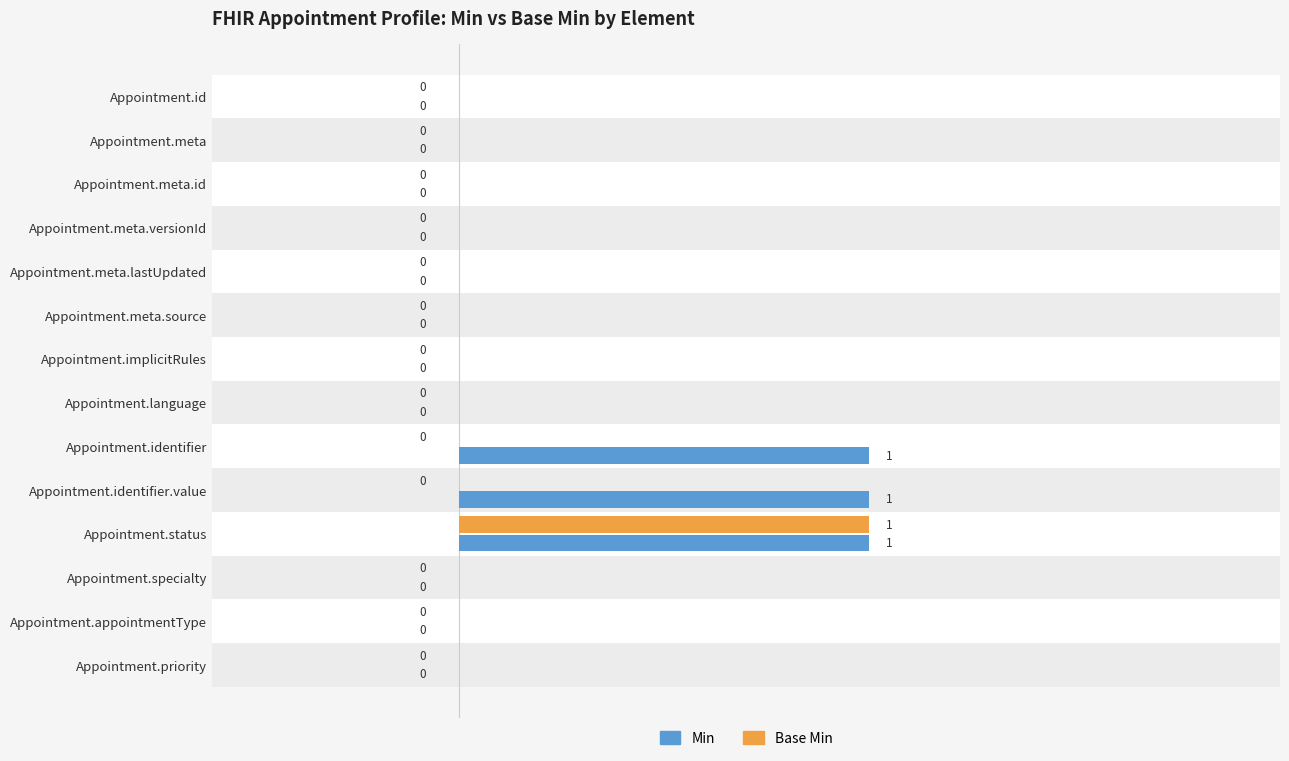

Which series has the largest total across all categories?

Min